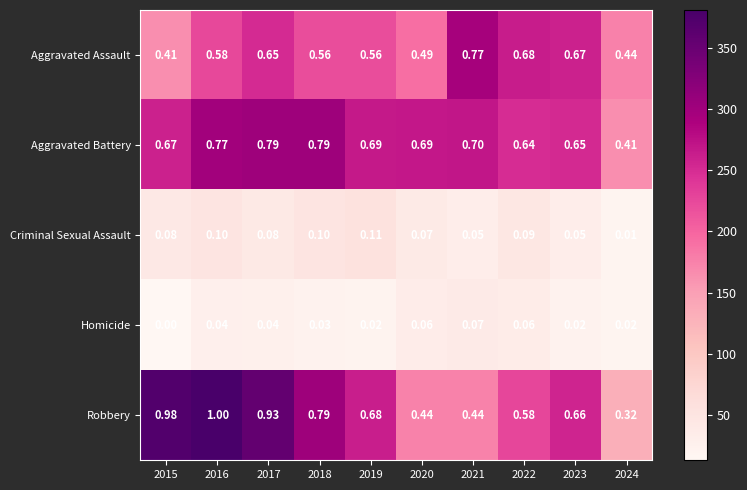

Which series changed the most between 2015 and 2021?

Robbery